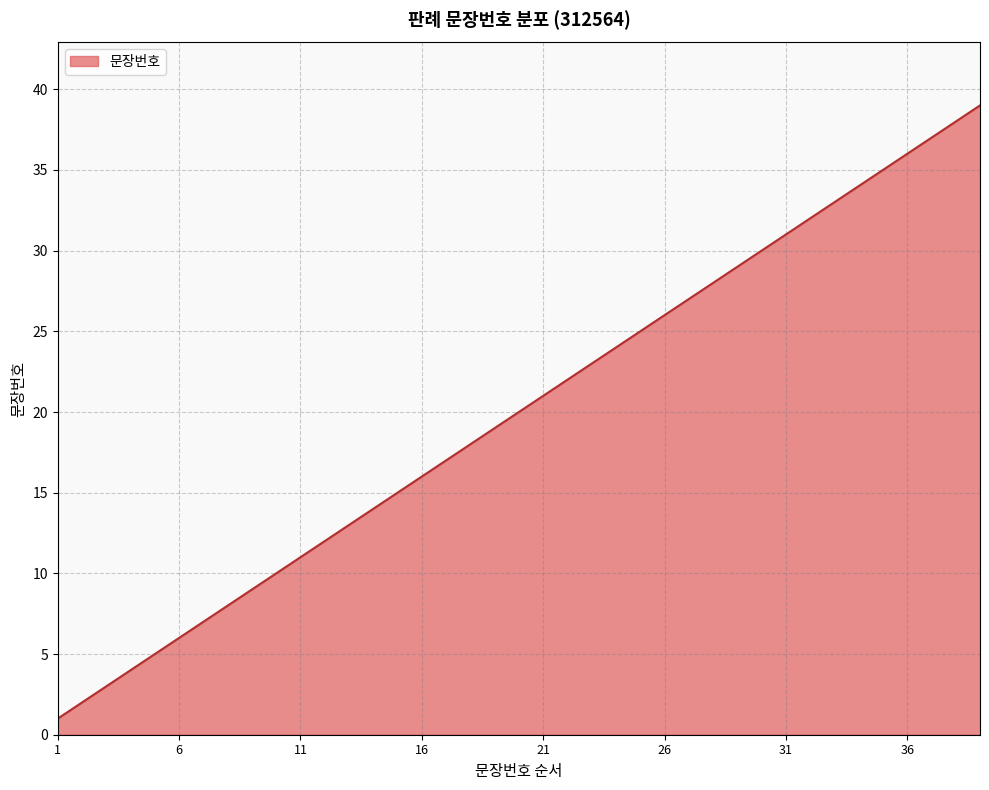

What is the difference between the maximum and minimum values?

38